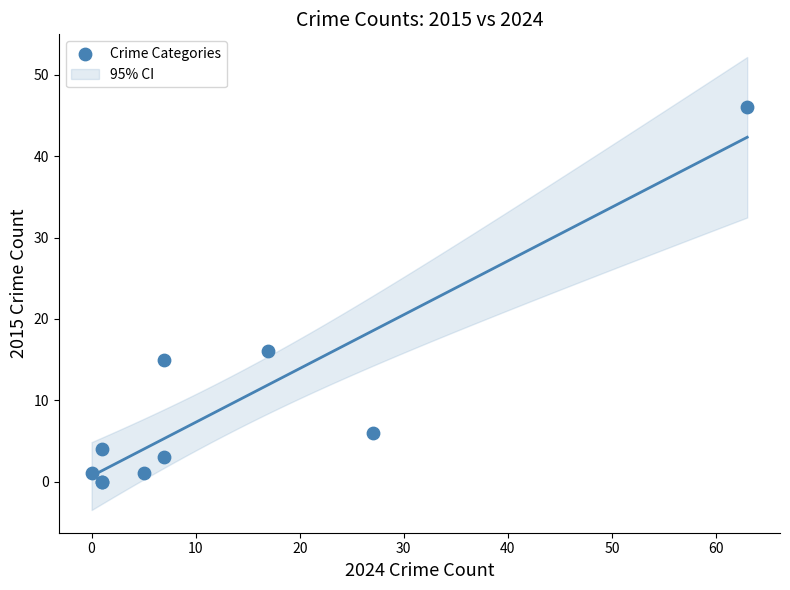

What Y value in the scatter plot is closest to 23?

16